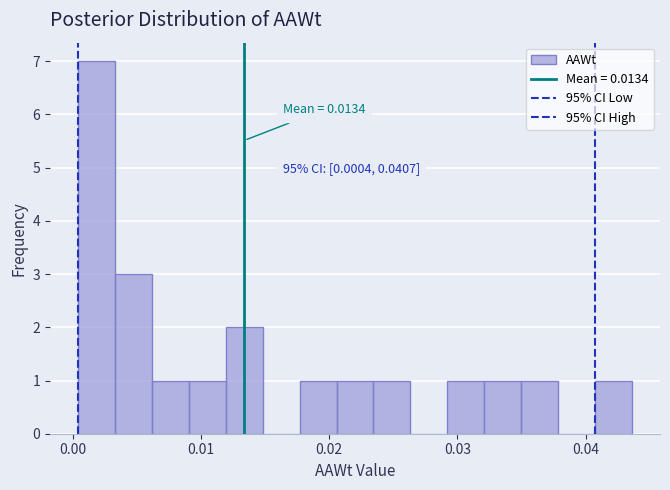

Read against the x-axis, roughly where is the centre of the tallest bar?

0.002